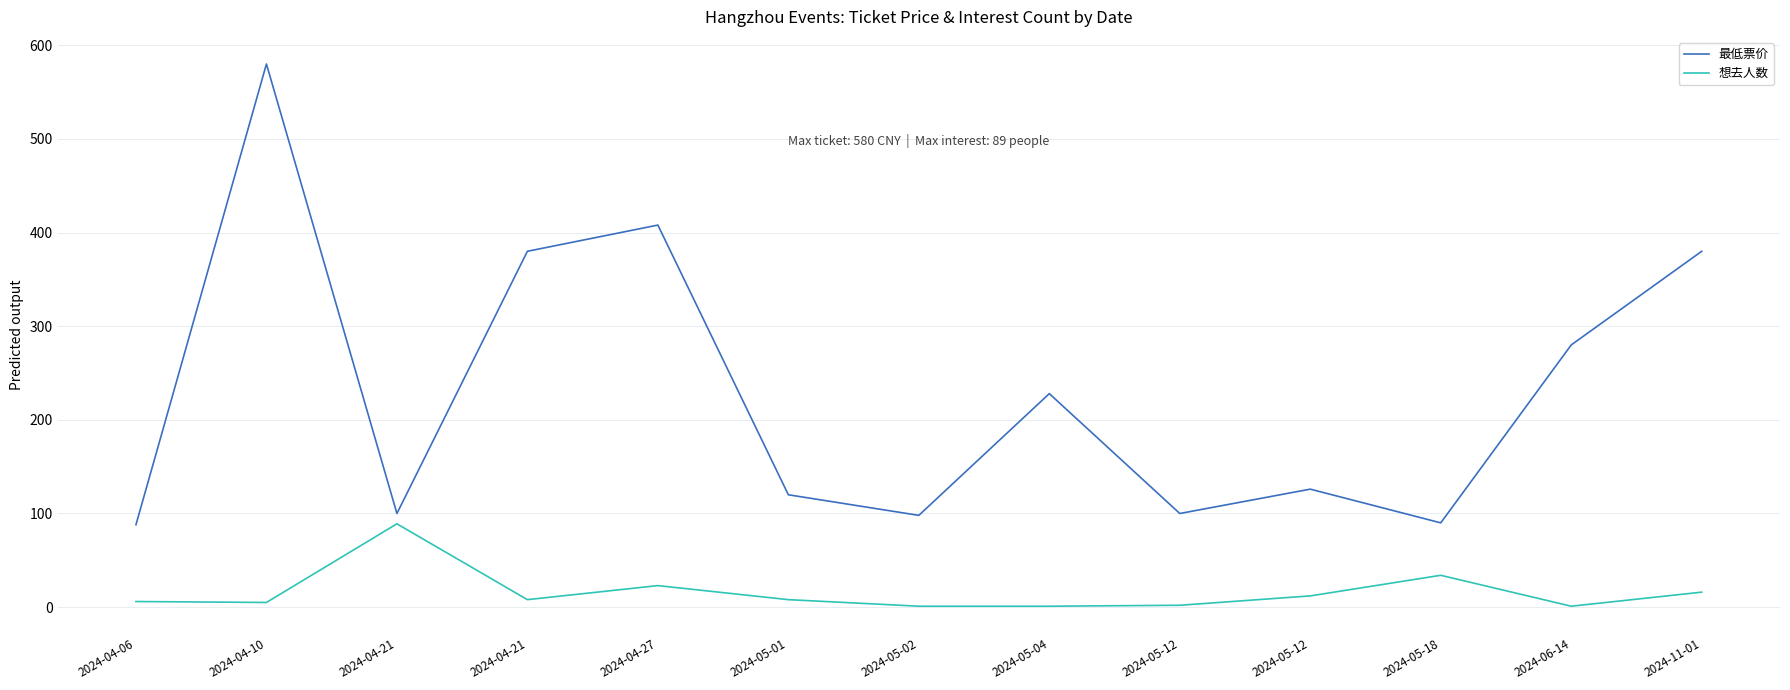

What are all the series names shown in the legend?

最低票价, 想去人数